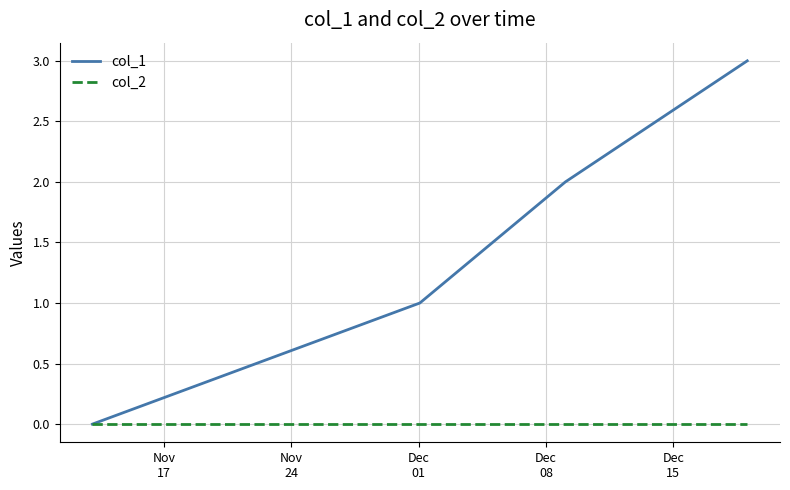

List the series in order of their overall mean, lowest first.

col_2, col_1